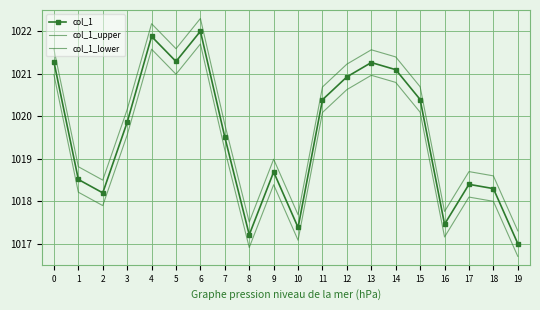

Reading left to right, list all the values displayed in this chart.

col_1: 1021.3	1018.5	1018.2	1019.9	1021.9	1021.3	1022.0	1019.5	1017.2	1018.7	1017.4	1020.4	1020.9	1021.3	1021.1	1020.4	1017.5	1018.4	1018.3	1017.0
col_1_upper: 1021.6	1018.8	1018.5	1020.2	1022.2	1021.6	1022.3	1019.8	1017.5	1019.0	1017.7	1020.7	1021.2	1021.6	1021.4	1020.7	1017.8	1018.7	1018.6	1017.3
col_1_lower: 1021.0	1018.2	1017.9	1019.6	1021.6	1021.0	1021.7	1019.2	1016.9	1018.4	1017.1	1020.1	1020.6	1021.0	1020.8	1020.1	1017.2	1018.1	1018.0	1016.7